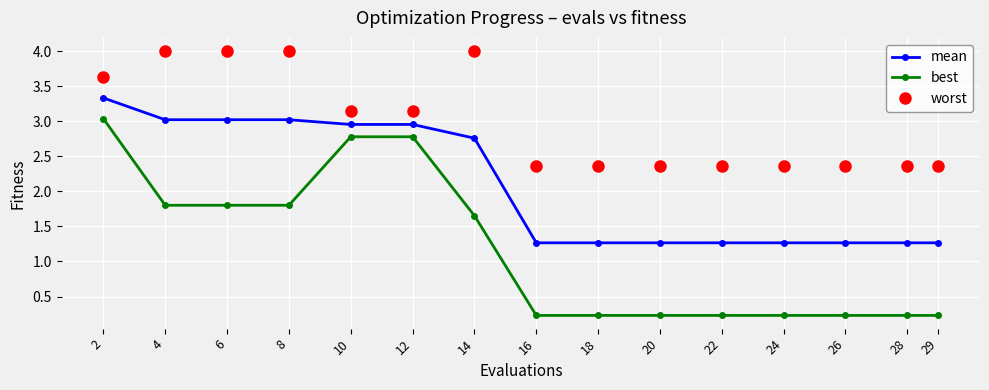

What is the highest value of the mean series?

3.3